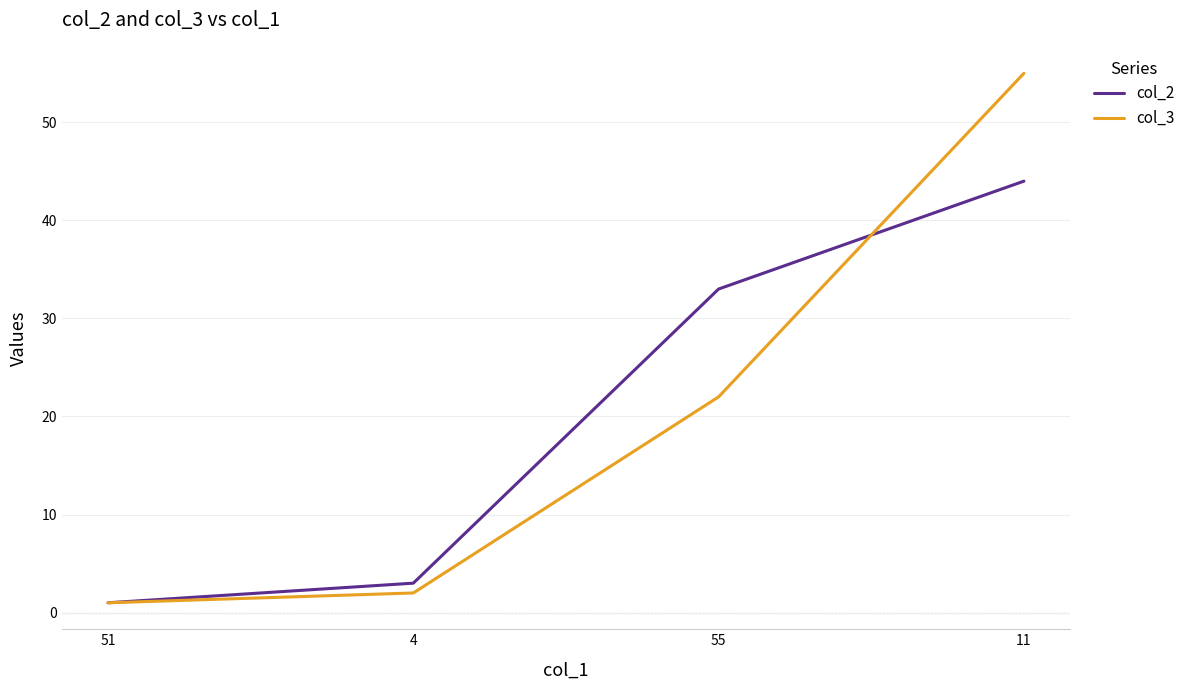

Rank the categories by col_3 value from highest to lowest.

11, 55, 4, 51